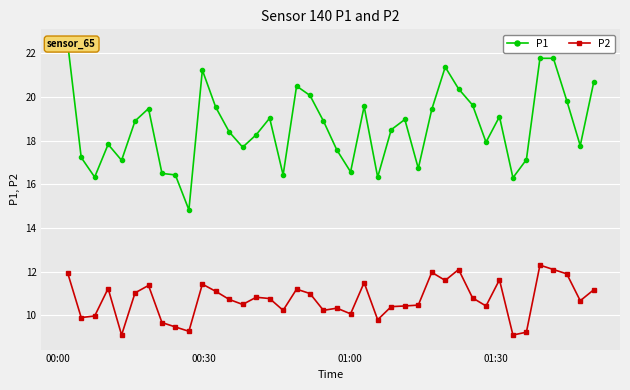

True or false: P2 has more than 2 interior local peaks.

True